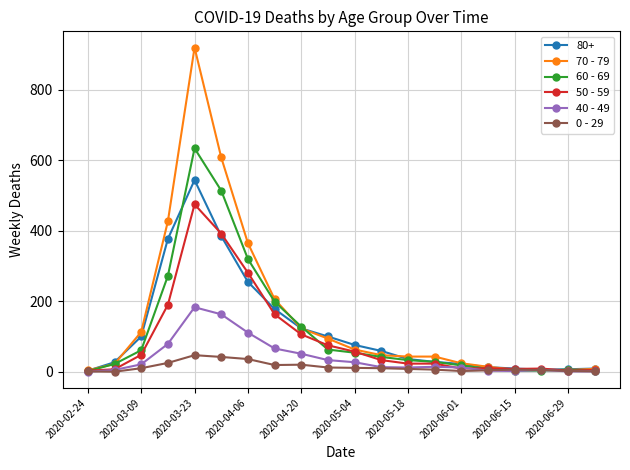

Which series has the largest range (max minus min)?

70 - 79